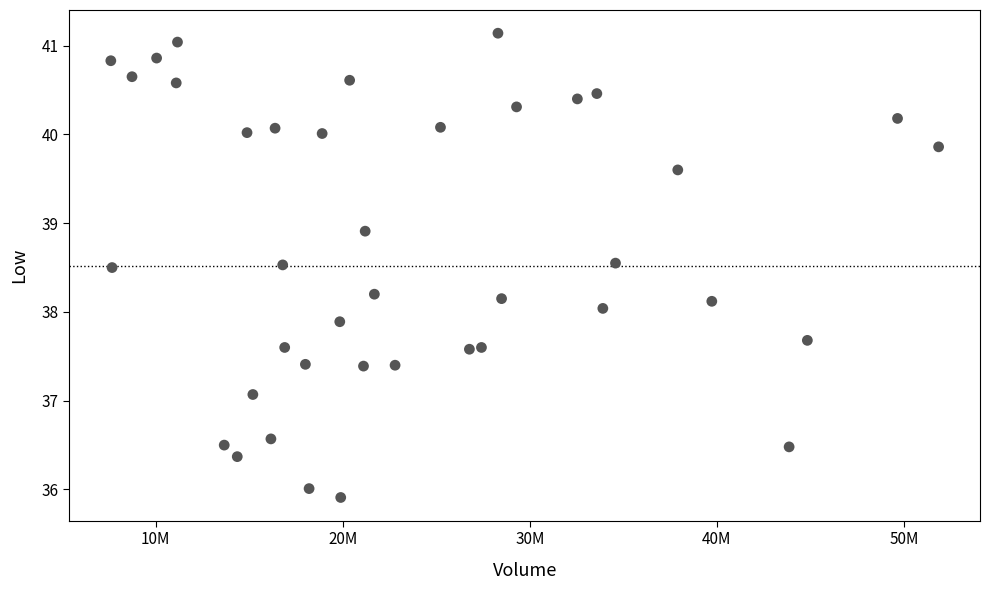

What is the range of X values (max minus min)?

44245400.0